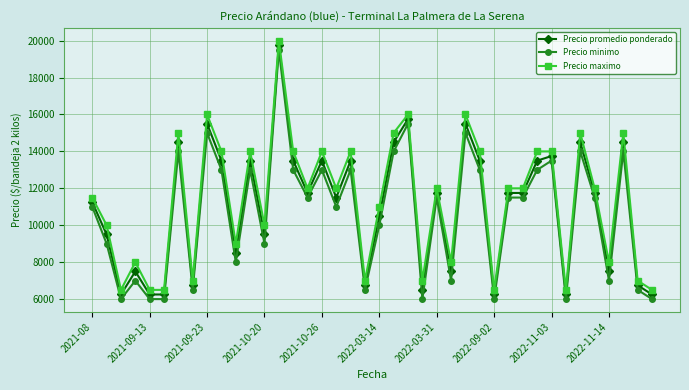

What is the lowest value of the Precio promedio ponderado series?

6250